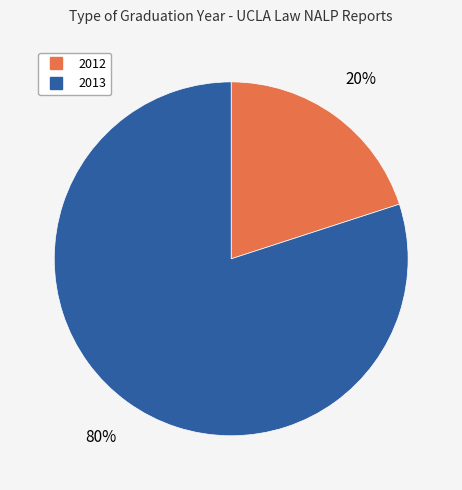

Is there a majority slice in this chart?

Yes